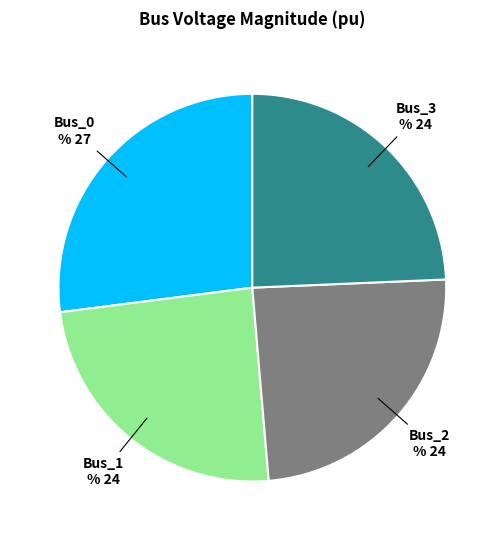

Count the number of slices in the pie.

4